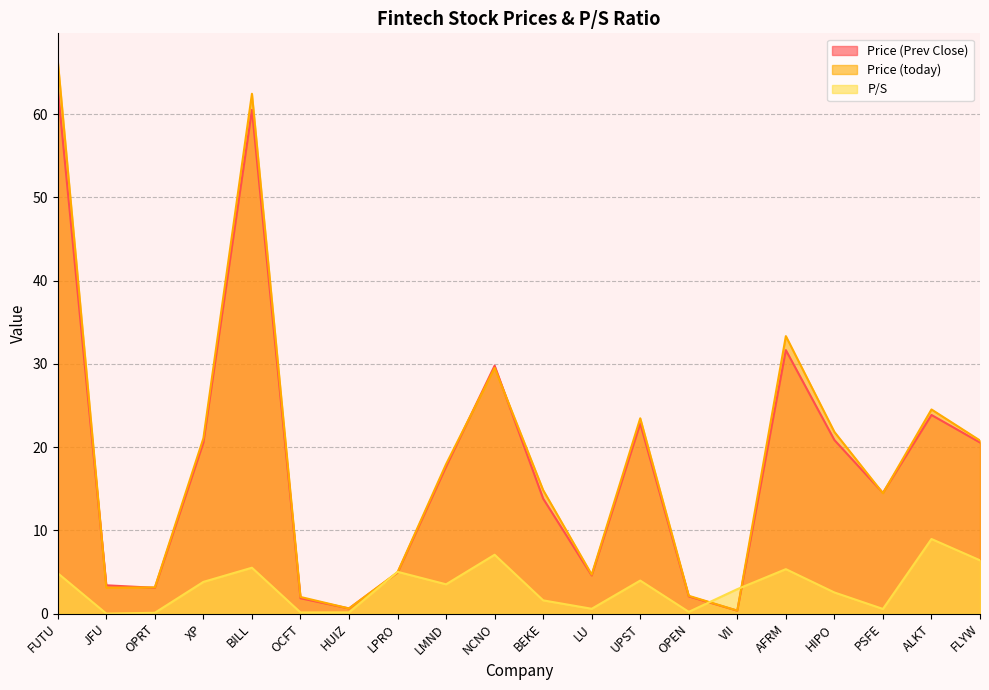

What are all the series names shown in the legend?

Price (Prev Close), Price (today), P/S